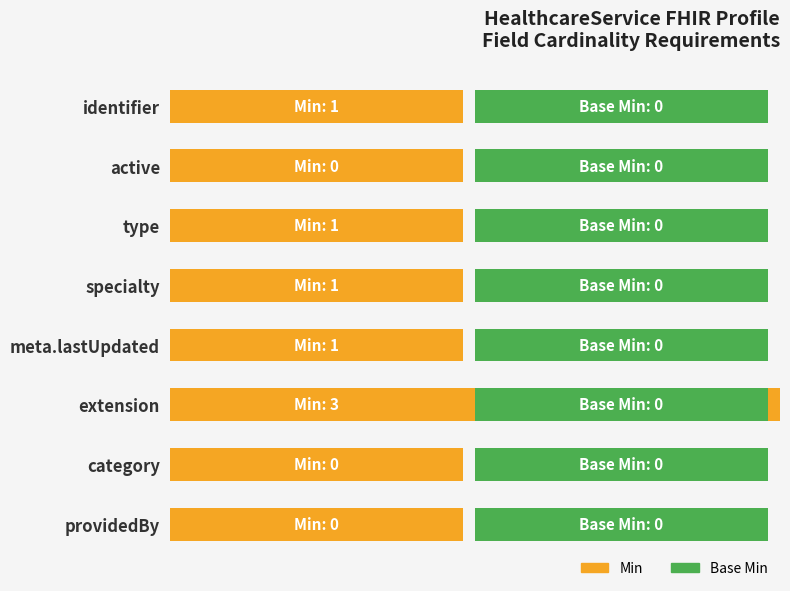

How many bars are there in each group?

2